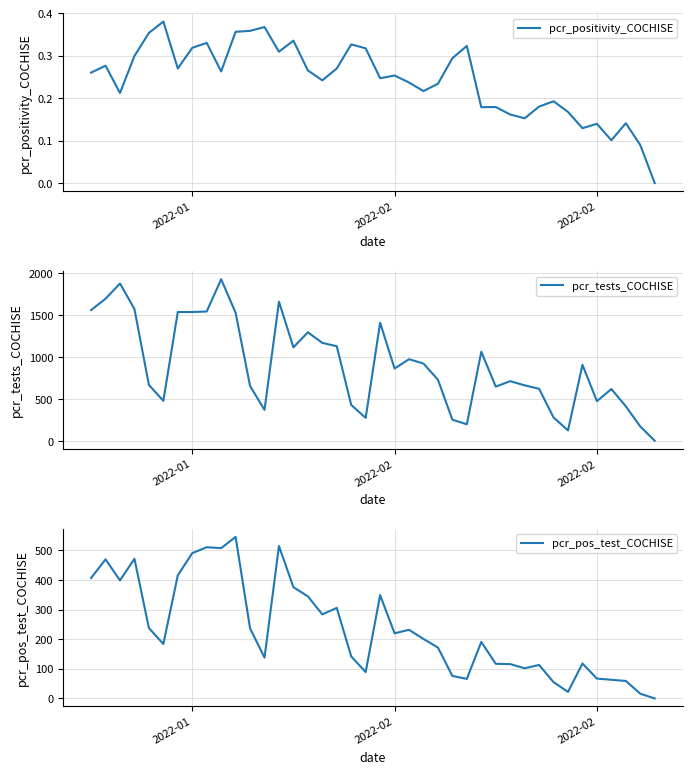

Does the chart have visible grid lines?

Yes